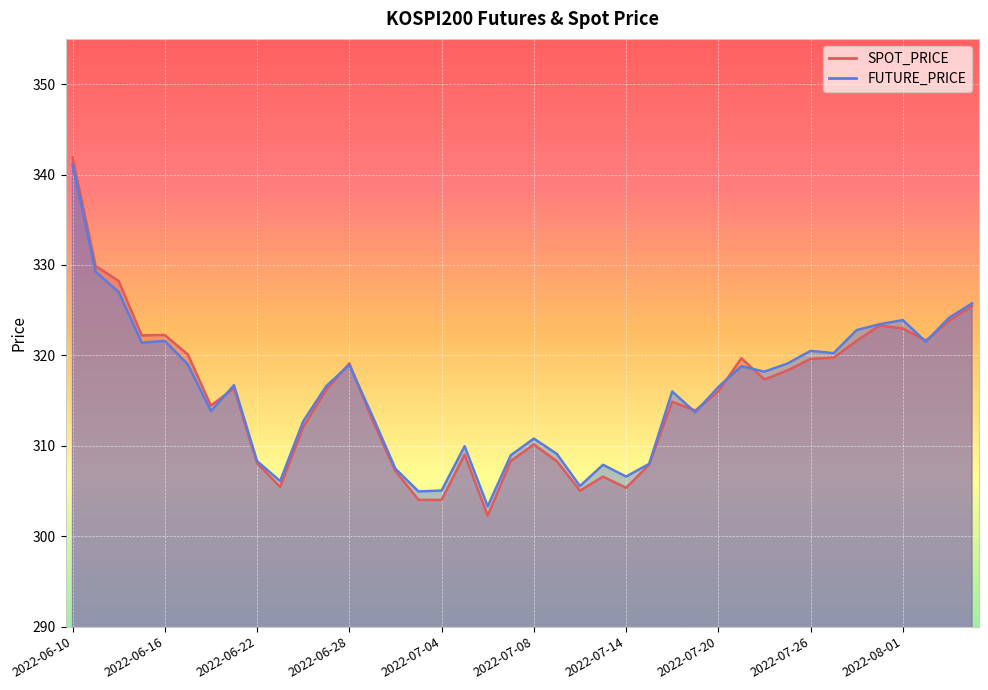

True or false: SPOT_PRICE has a value of 453.1 at 2022-07-27.

False